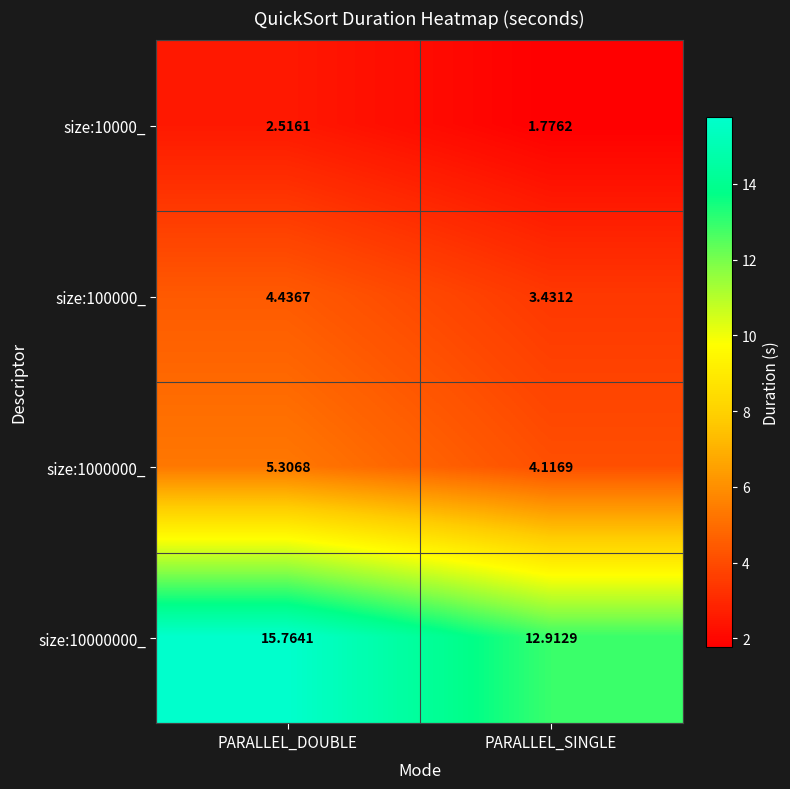

Which series changed the most between PARALLEL_DOUBLE and PARALLEL_SINGLE?

size:10000000_